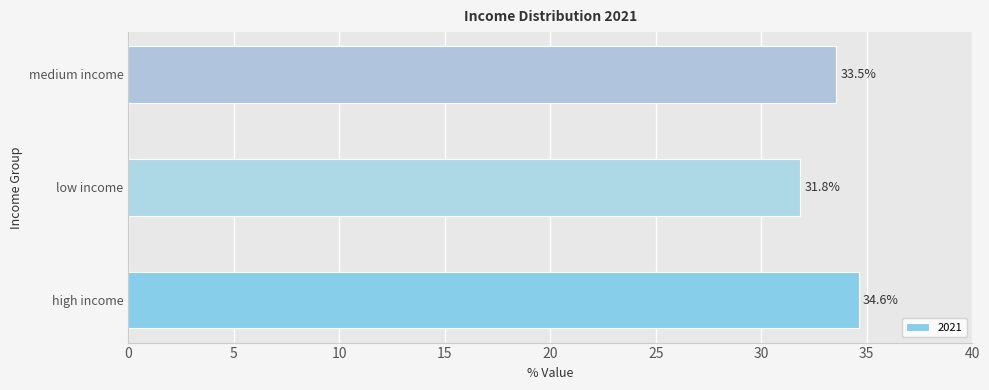

Which category has the lowest value across all series?

low income